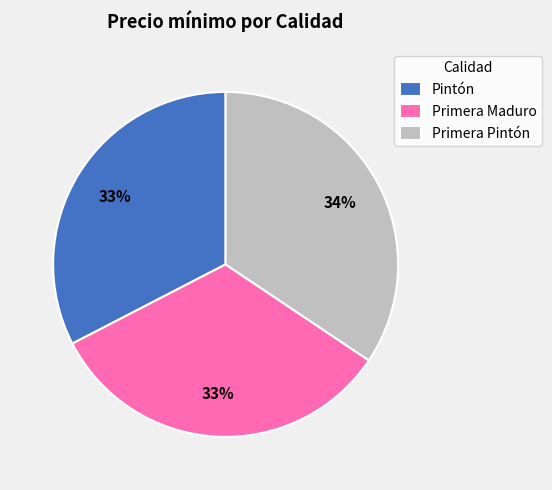

To the nearest percent, what is the difference between the Pintón and Primera Maduro slice percentages?

0%